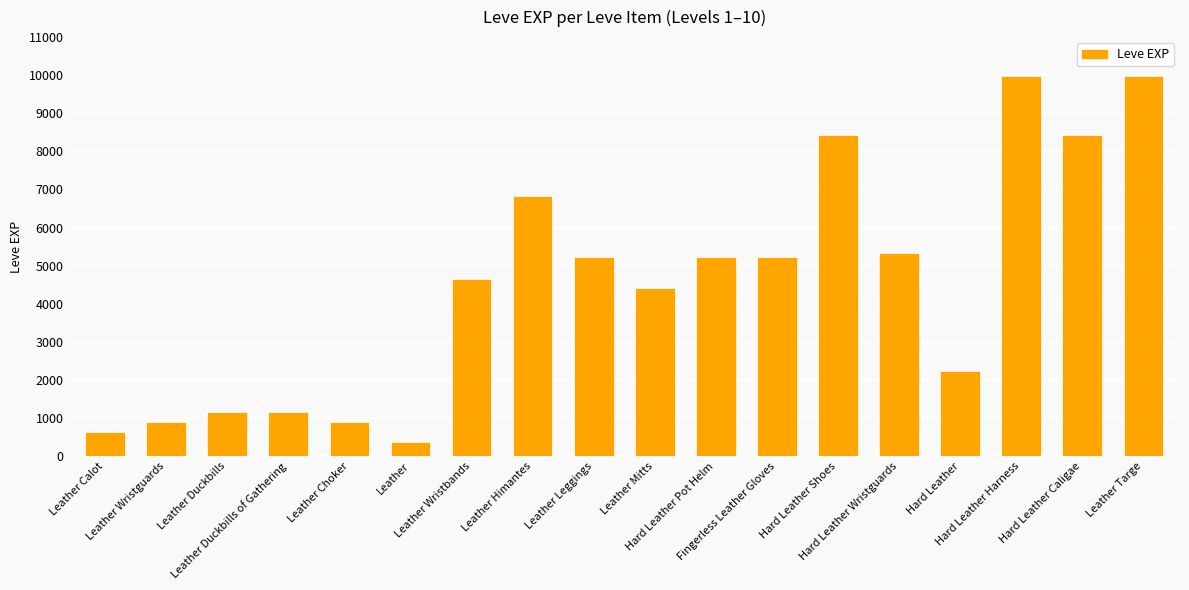

Does the chart contain any negative values?

No